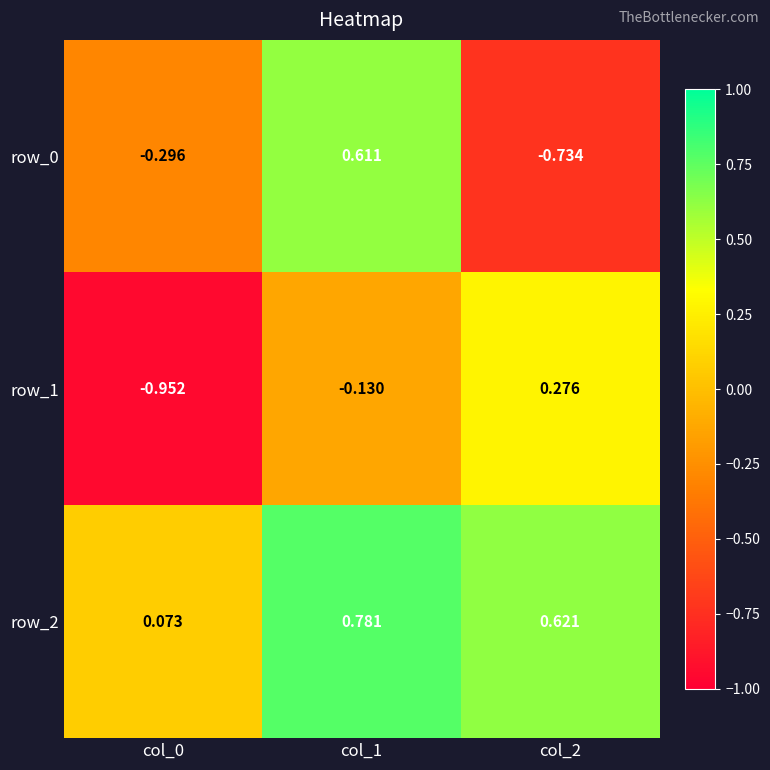

What value does the row_1 series have at col_0?

-1.0